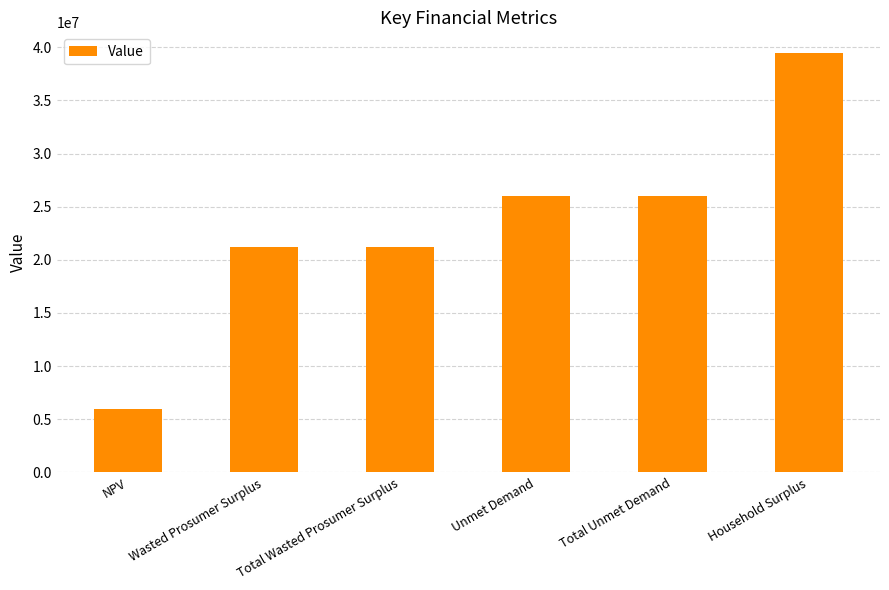

Reading left to right, transcribe all the data shown in this chart.

NPV=5942408.3	Wasted Prosumer Surplus=21235923.0	Total Wasted Prosumer Surplus=21235923.0	Unmet Demand=26016630.6	Total Unmet Demand=26016630.6	Household Surplus=39434885.2